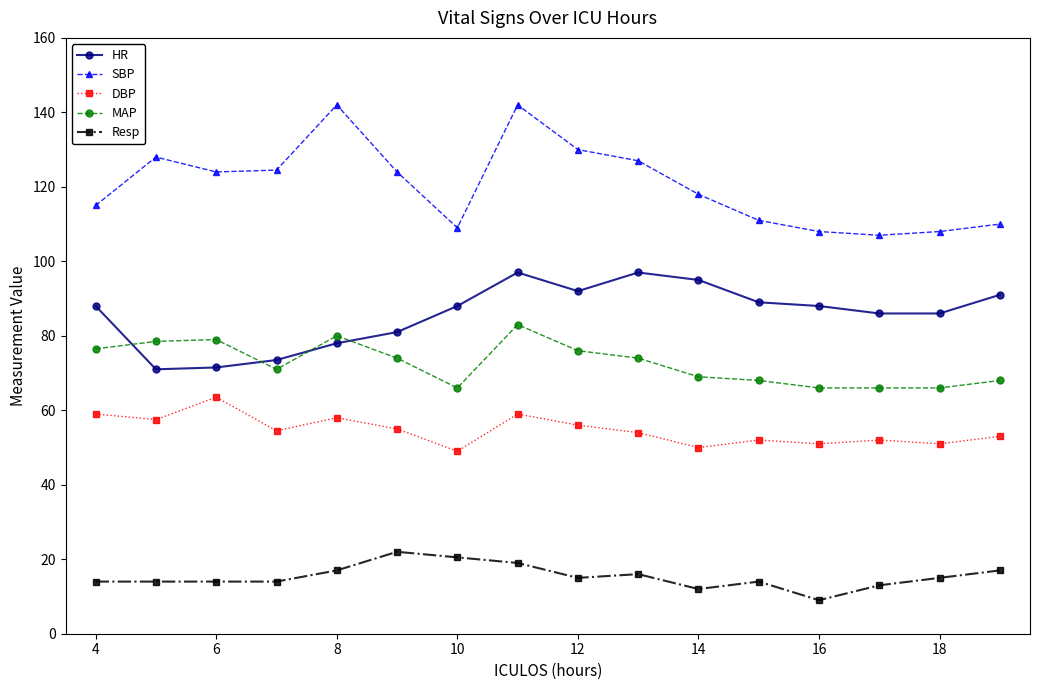

What are all the series names shown in the legend?

HR, SBP, DBP, MAP, Resp